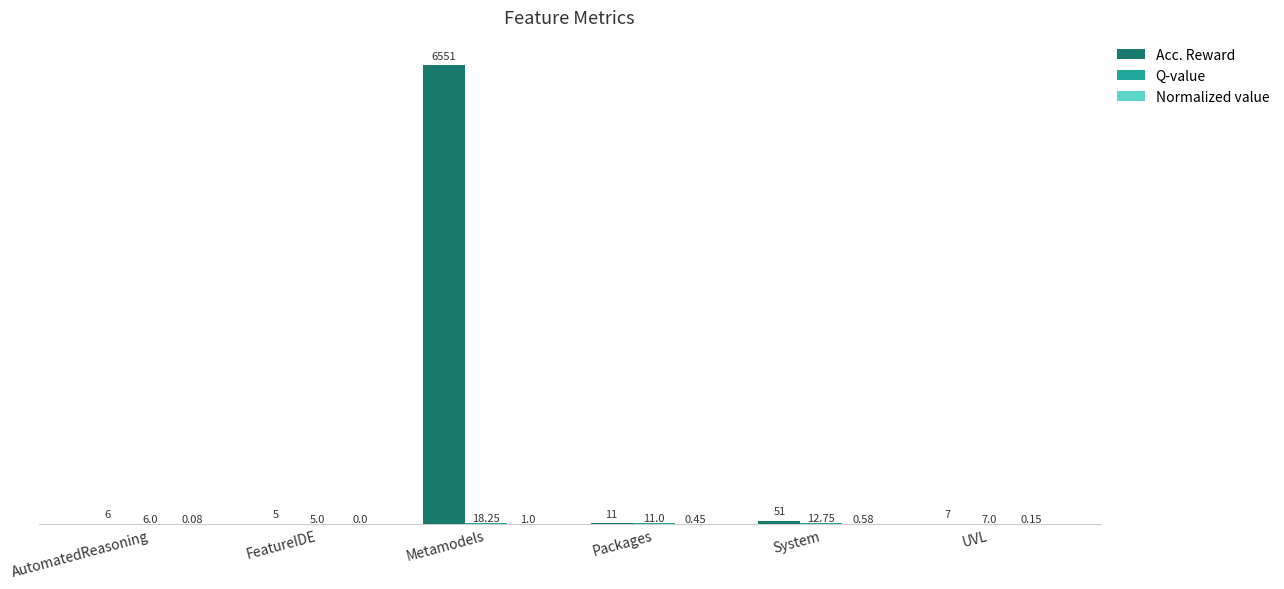

At which category is the sum across all series the highest?

Metamodels